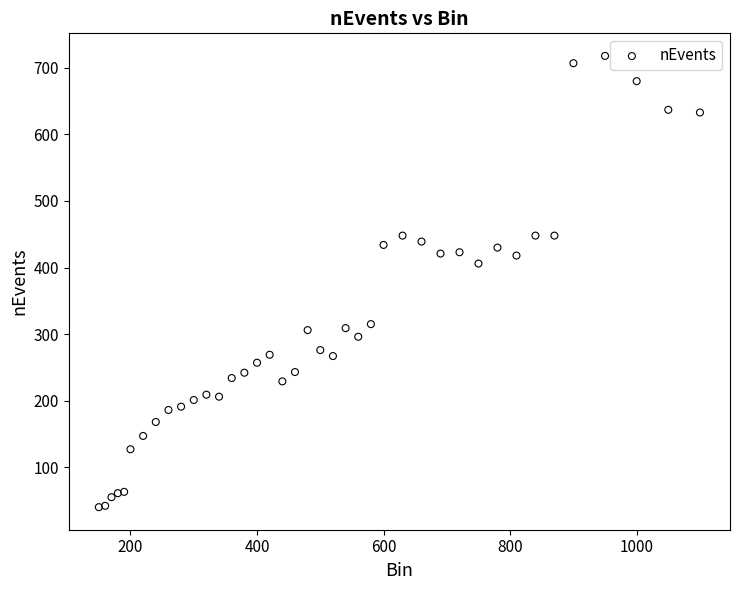

What Y value in the scatter plot is closest to 379?

406